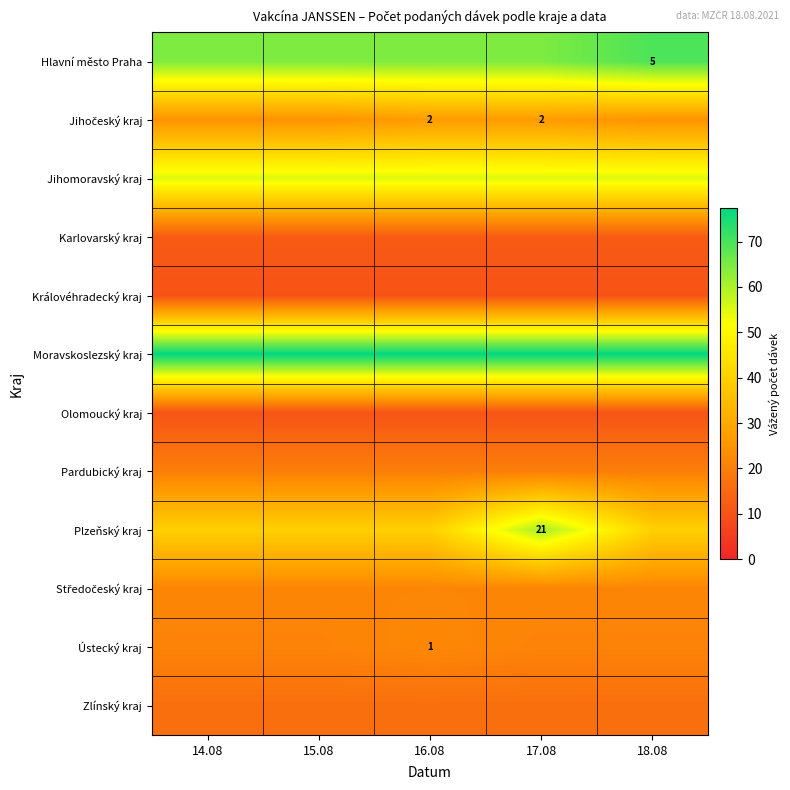

Read the Jihočeský kraj value at 15.08.

24.6